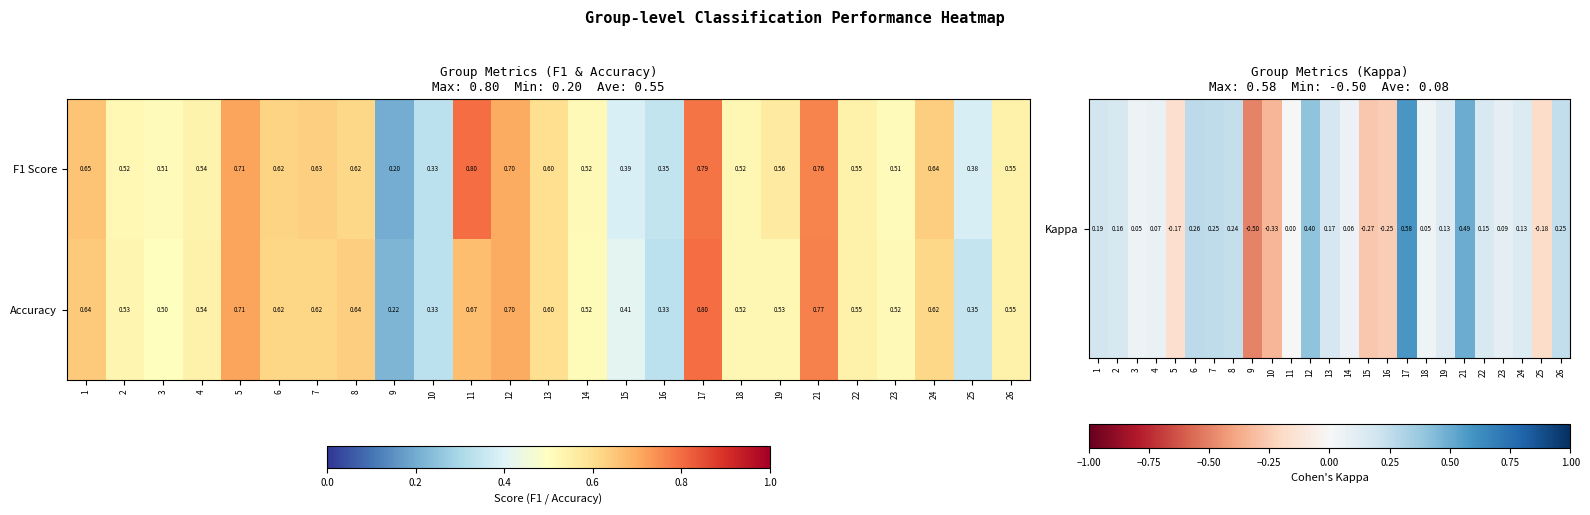

Which series has the largest range (max minus min)?

F1 Score